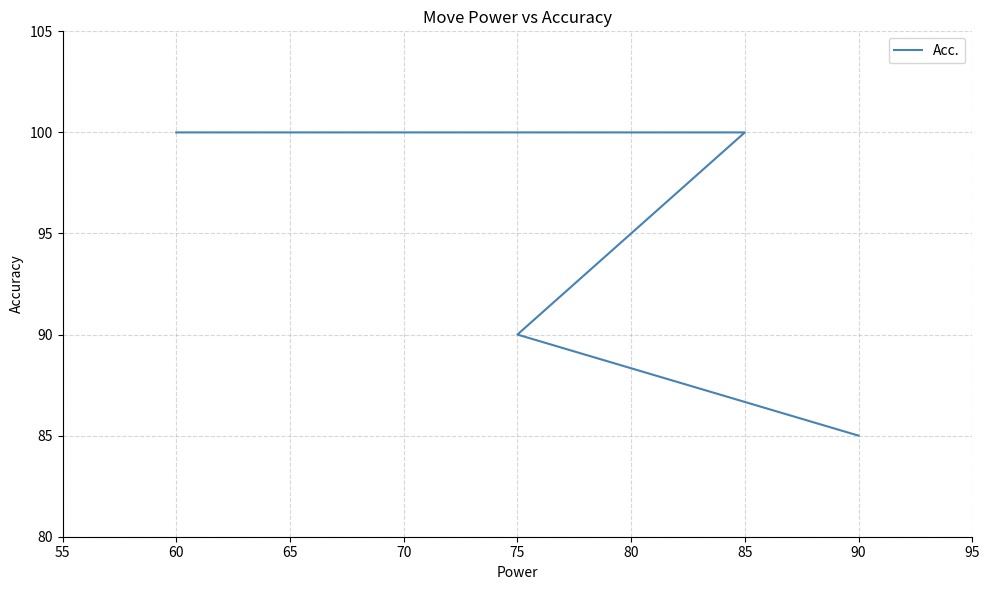

Reading left to right, list all the values displayed in this chart.

100	100	100	90	85